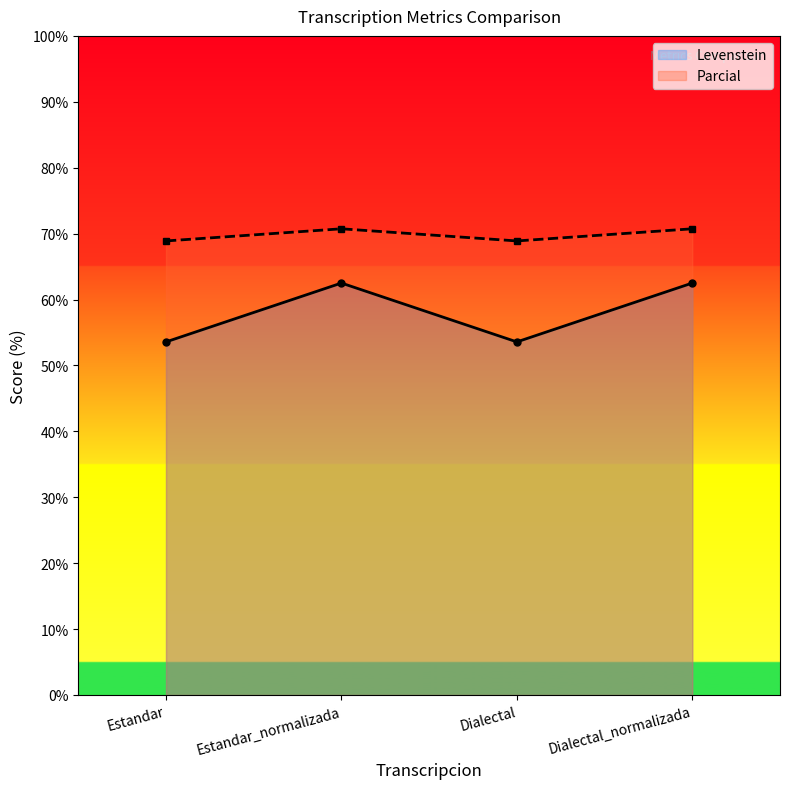

The value of Parcial at Dialectal is 31.8. True or false?

False